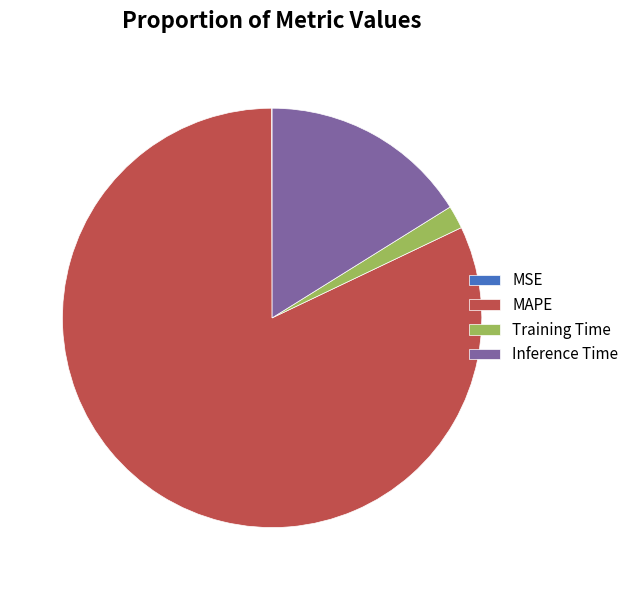

Is it true that Training Time is 2% of the pie?

True